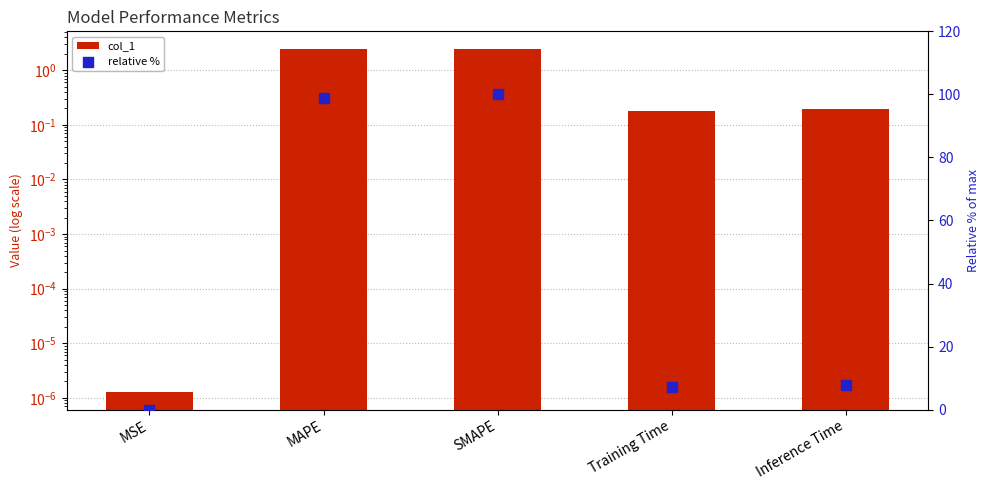

Which series reaches the maximum Y coordinate?

relative %